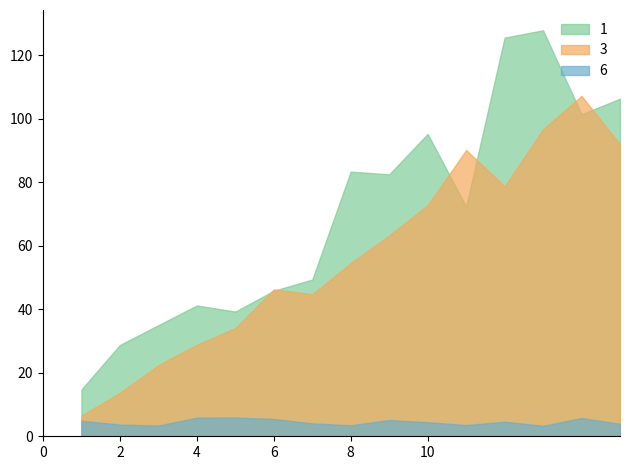

The value of 3 at 4 is 28.8. True or false?

True